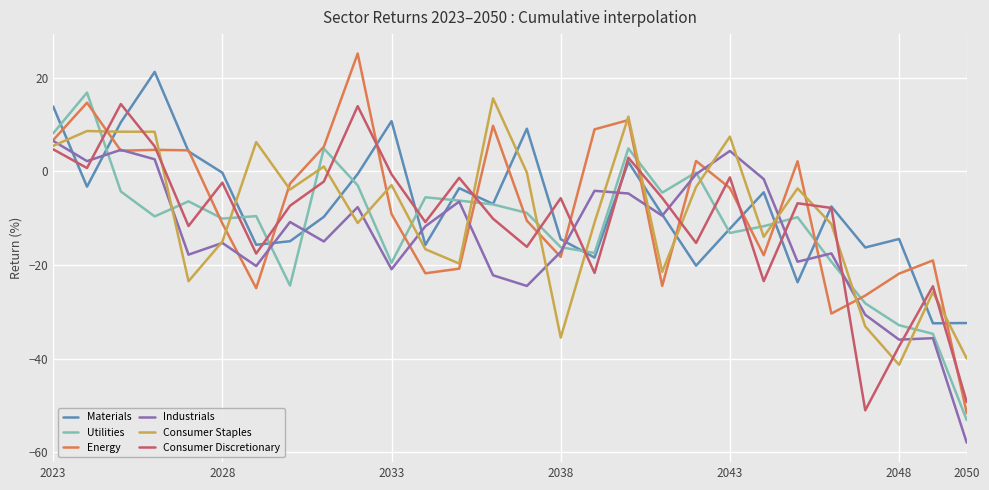

Which series has the largest range (max minus min)?

Energy